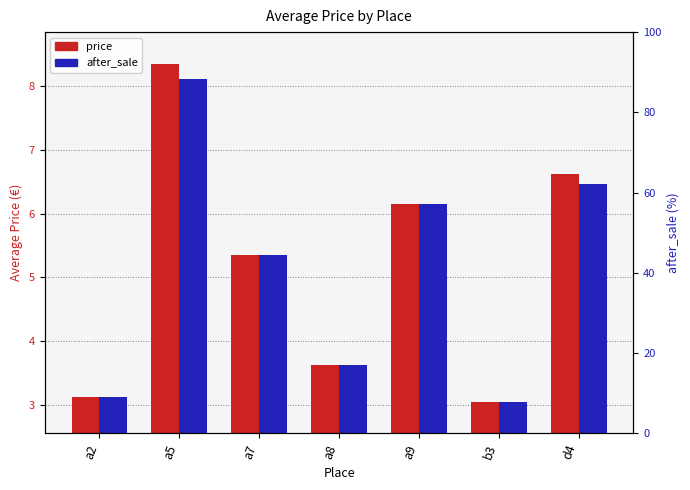

What is the approximate value of price at a2?

3.1